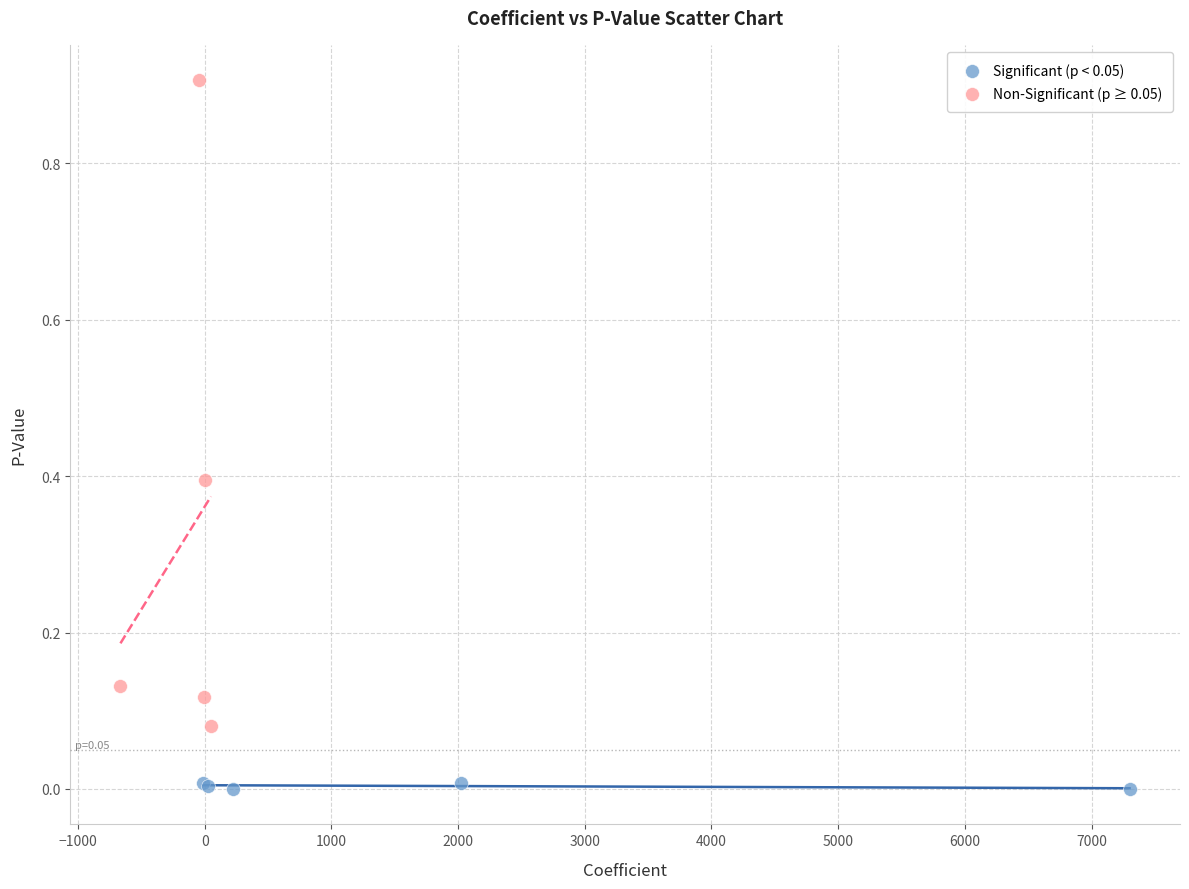

Which series reaches the maximum Y coordinate?

Non-Significant (p ≥ 0.05)